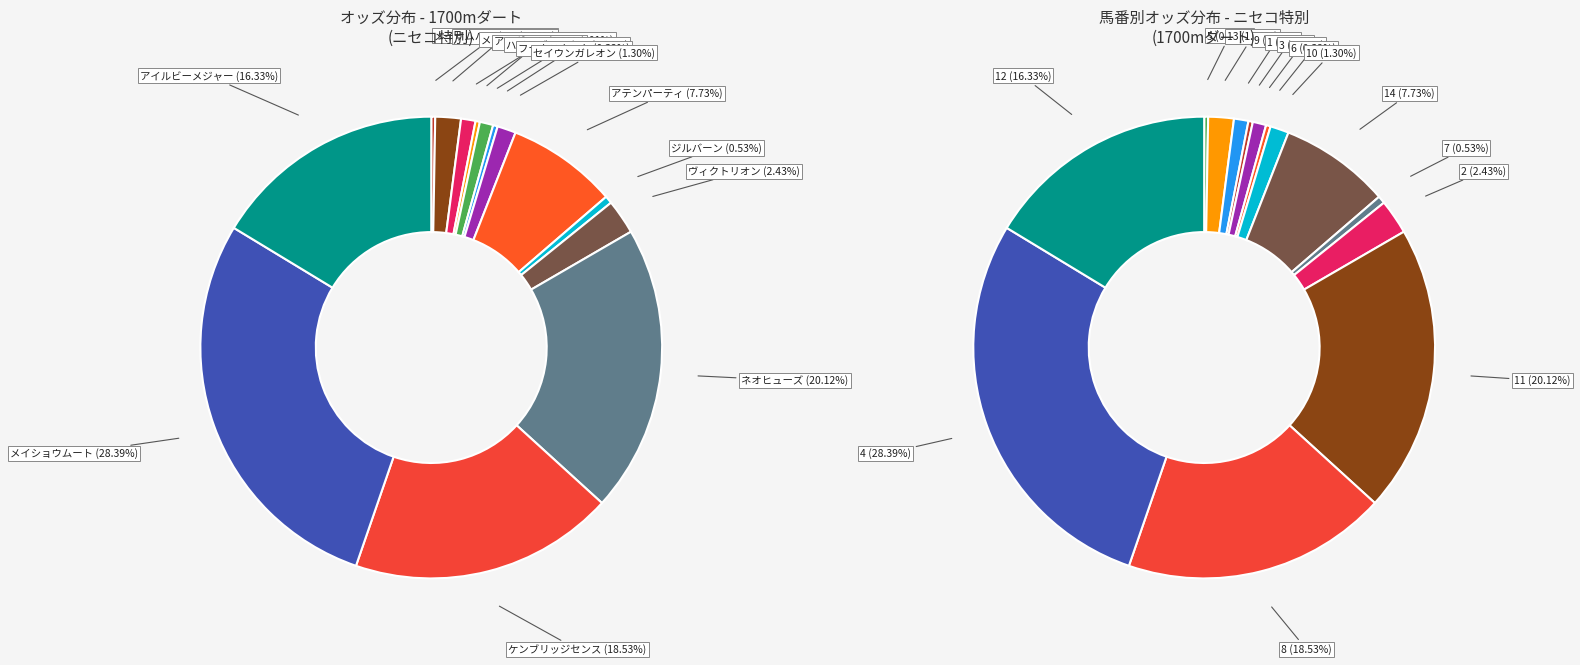

Do メイショウジブリ and メイショウムート together represent more than half of the pie?

No